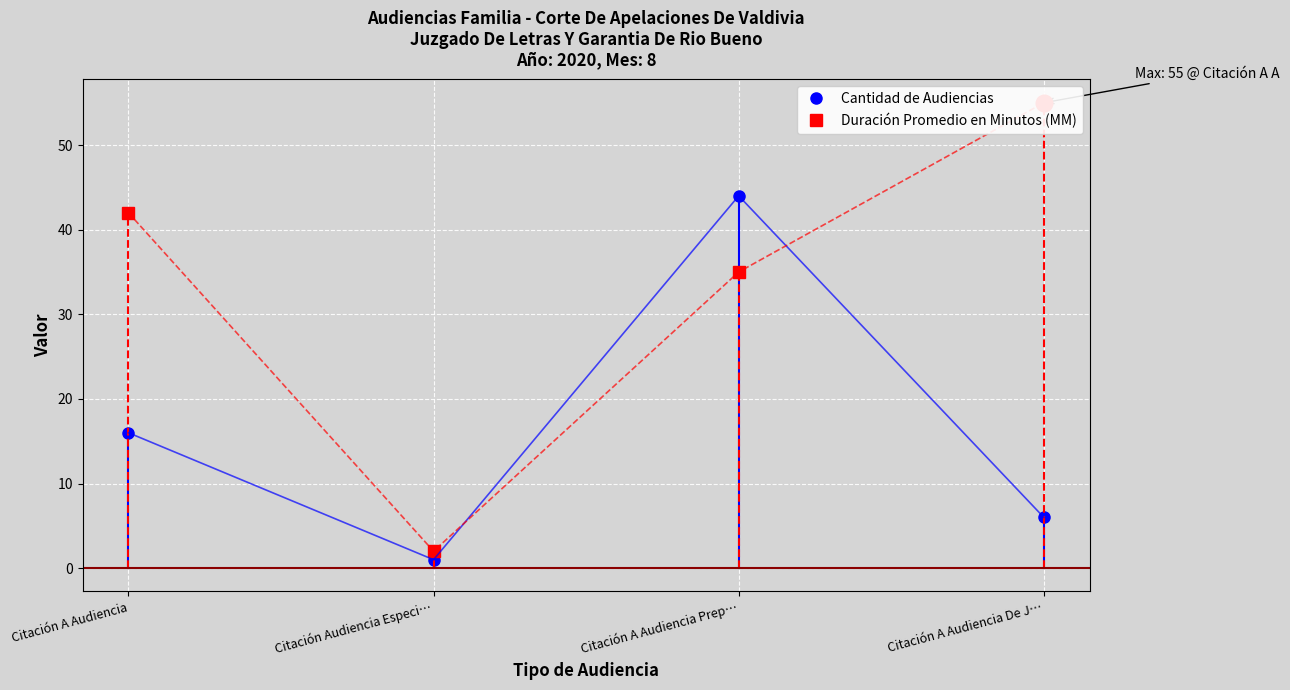

How many lines are shown in the chart?

2